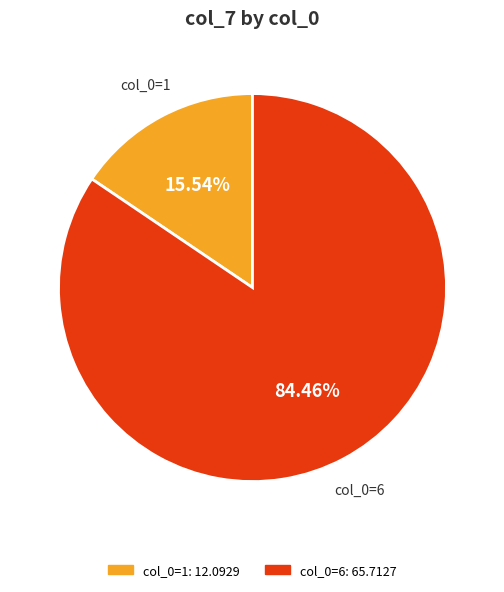

To the nearest percent, what is the difference between the largest and smallest slice percentages?

69%